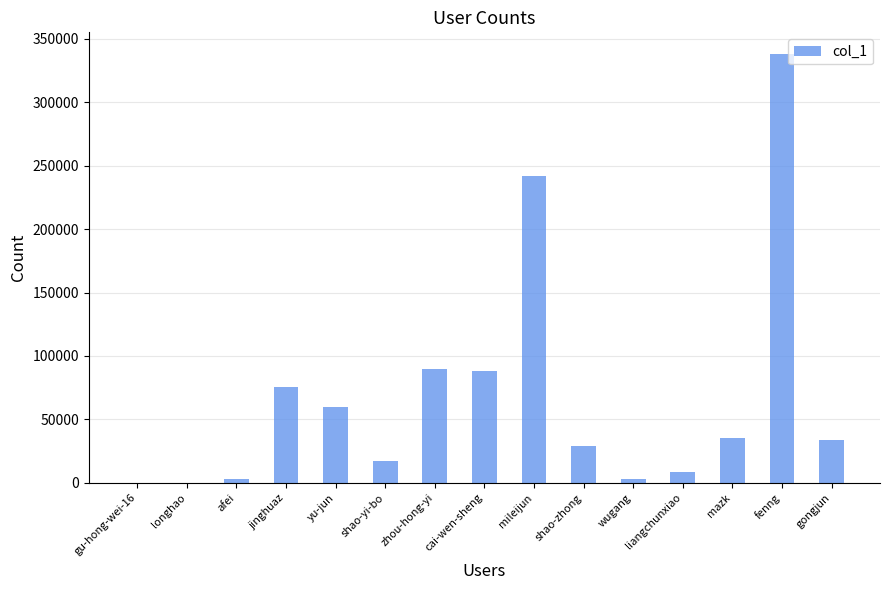

At which category does the chart reach its peak across all series?

fenng